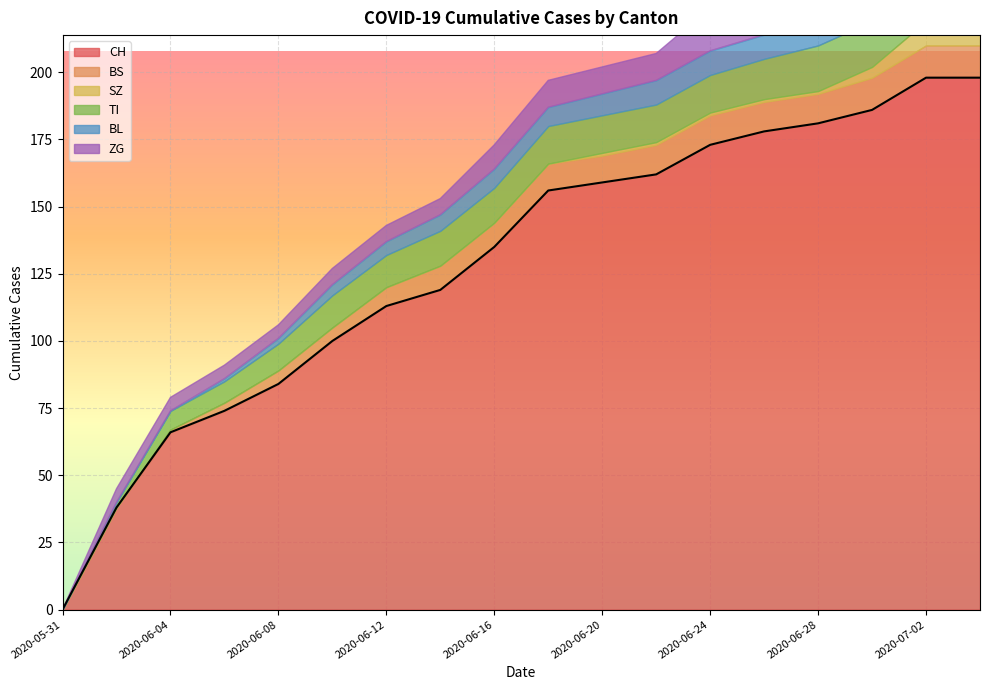

What is the difference between the maximum and minimum values in the TI series?

20